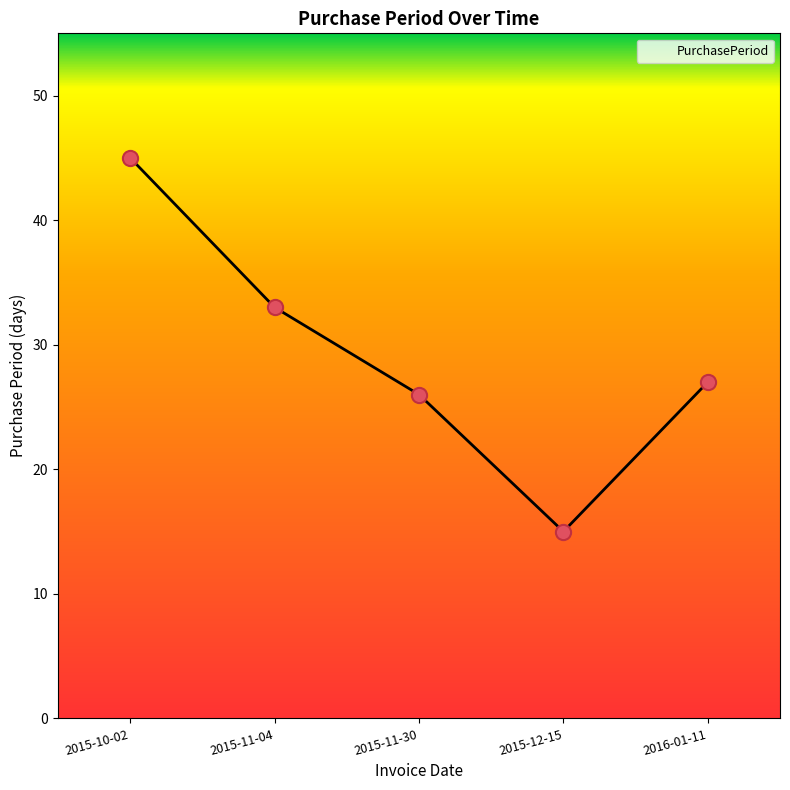

Approximately how many times larger is the value at 2015-11-04 compared to 2016-01-11?

1.2